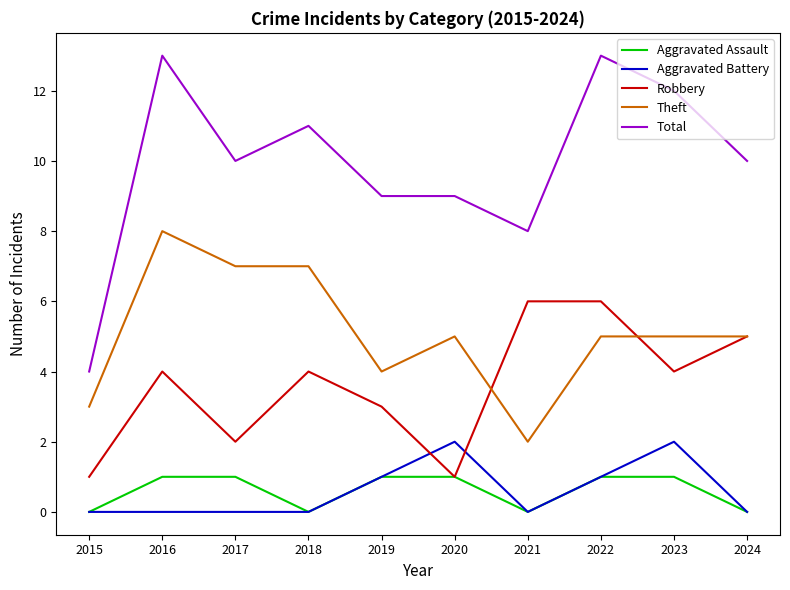

What is the average value of the Aggravated Assault series?

1